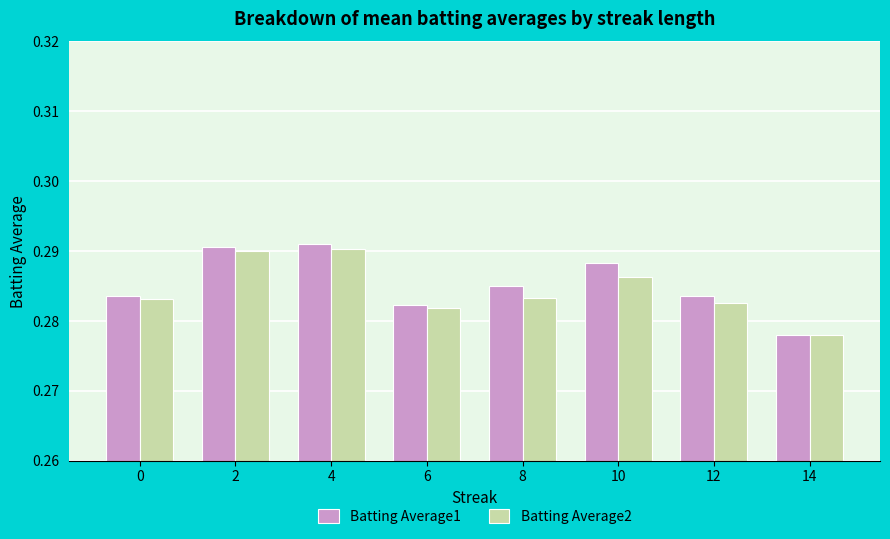

At how many categories does at least one series exceed 0?

8